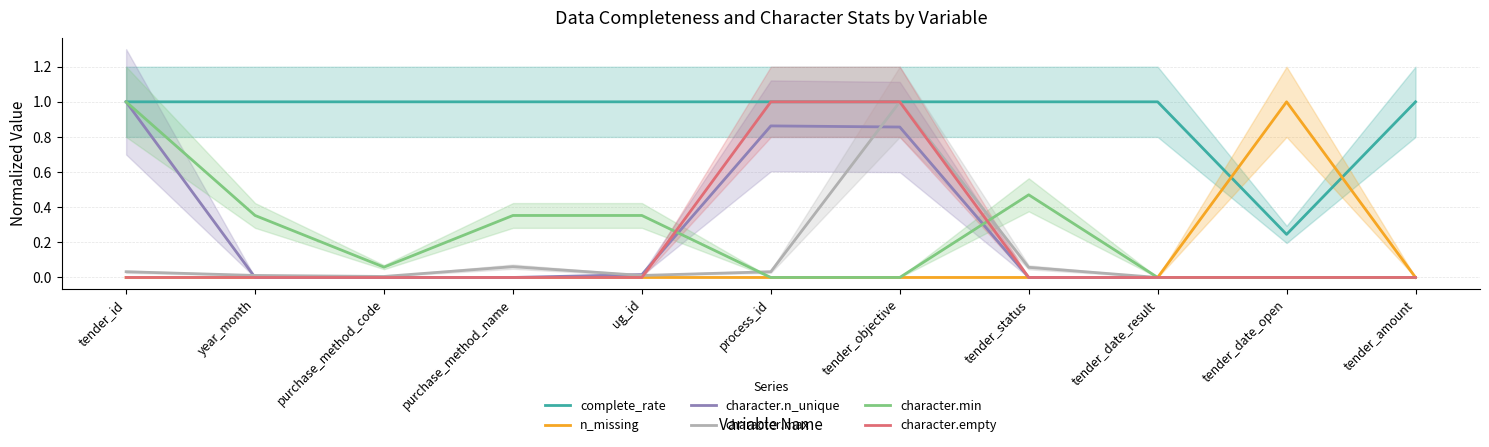

The character.max series shows 0.0 at tender_amount. True or false?

True